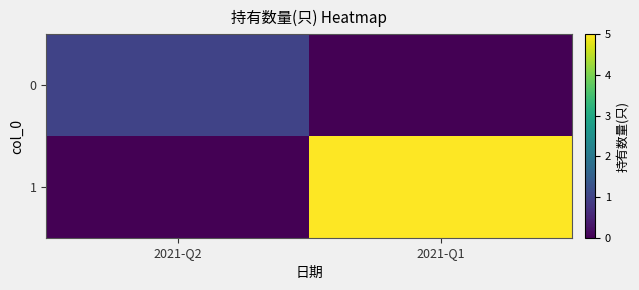

Reading left to right, extract all data points from this chart.

0: 2021-Q2=1	2021-Q1=0
1: 2021-Q2=0	2021-Q1=5